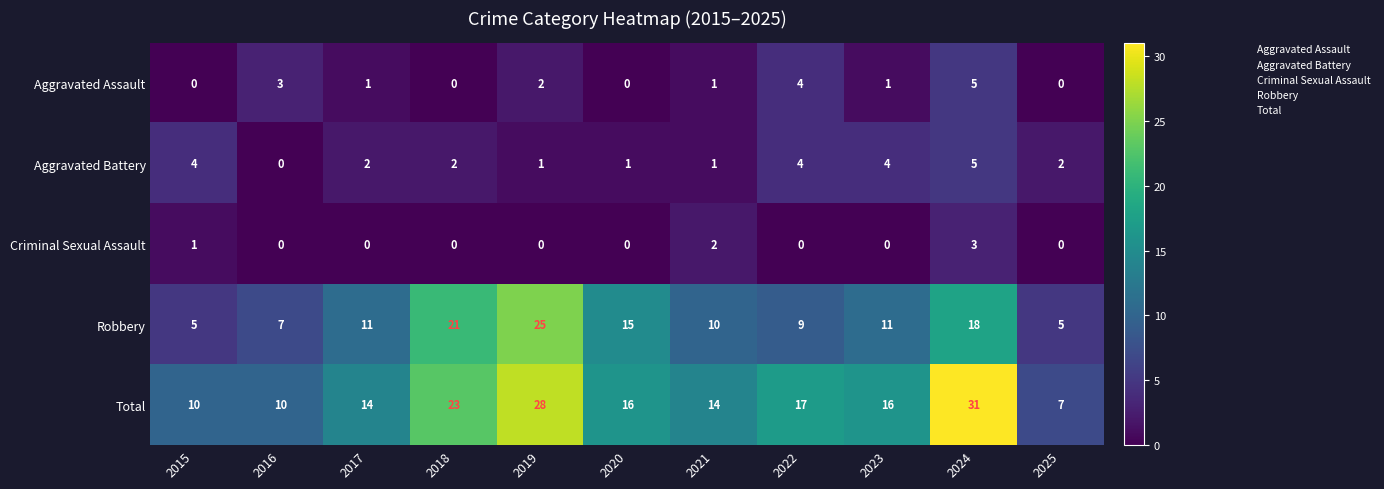

What is the sum of all Aggravated Battery values?

26